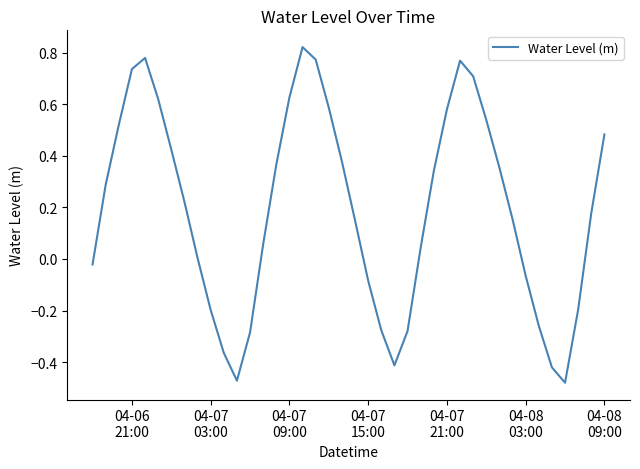

Does the chart display data point markers on the line(s)?

No